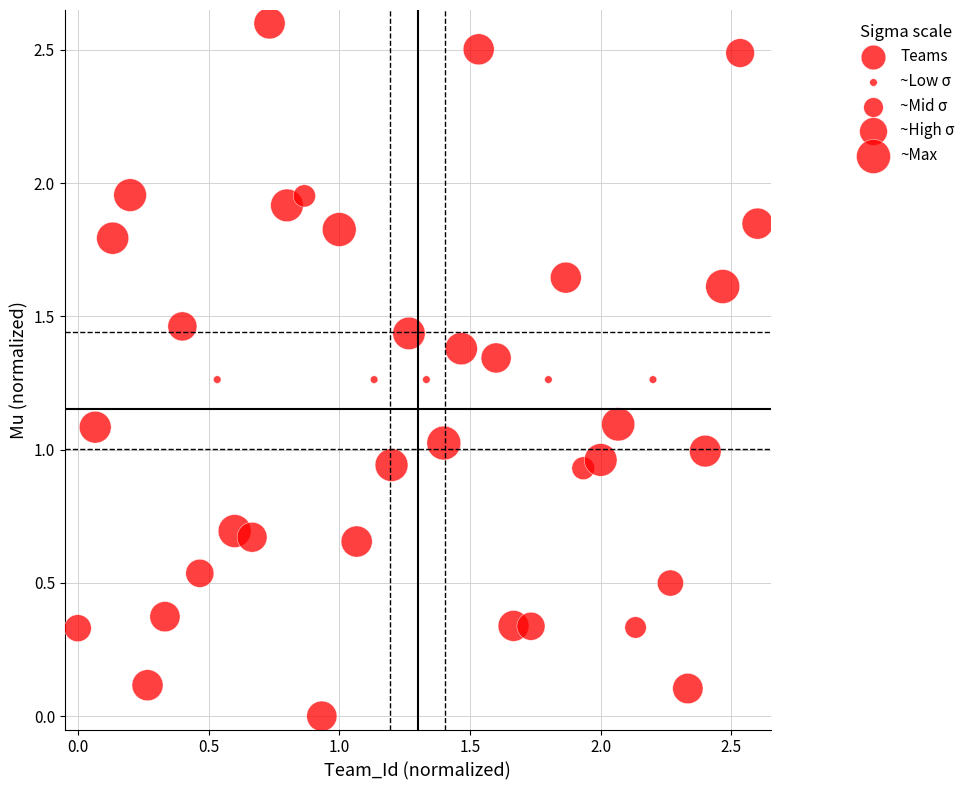

What is the range of Y values (max minus min)?

2.6